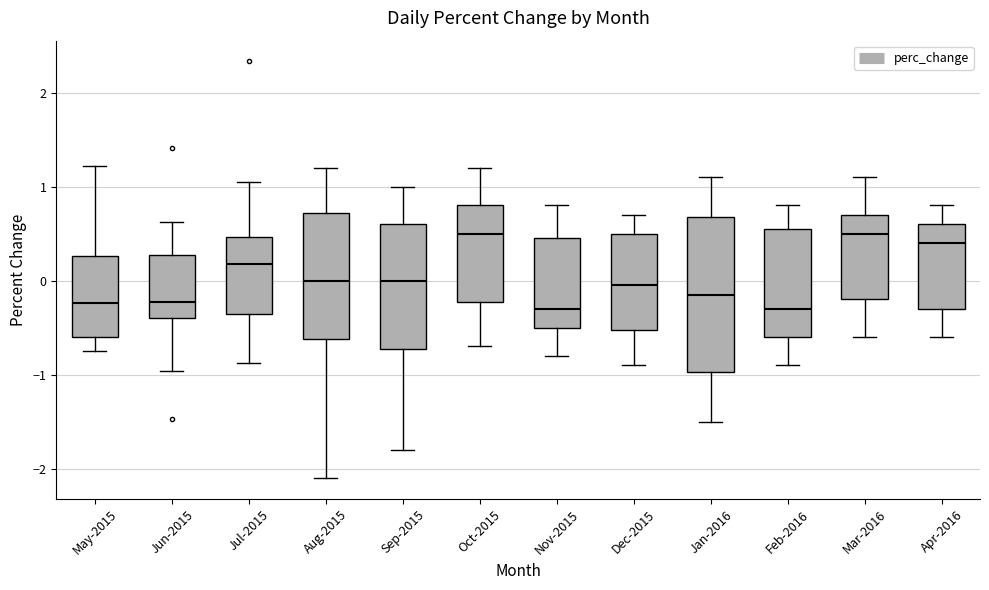

Reading left to right, read every box against the y-axis: the position of its median line, the range the box covers, and the ends of its whiskers. The values are not printed on the chart, so give them approximately, as read against the axis.

May-2015: median -0.2, box -0.6 to 0.3, whiskers -0.7 to 1.2
Jun-2015: median -0.2, box -0.4 to 0.3, whiskers -1.0 to 0.6
Jul-2015: median 0.2, box -0.4 to 0.5, whiskers -0.9 to 1.0
Aug-2015: median 0.0, box -0.6 to 0.7, whiskers -2.1 to 1.2
Sep-2015: median 0.0, box -0.7 to 0.6, whiskers -1.8 to 1.0
Oct-2015: median 0.5, box -0.2 to 0.8, whiskers -0.7 to 1.2
Nov-2015: median -0.3, box -0.5 to 0.5, whiskers -0.8 to 0.8
Dec-2015: median 0.0, box -0.5 to 0.5, whiskers -0.9 to 0.7
Jan-2016: median -0.1, box -1.0 to 0.7, whiskers -1.5 to 1.1
Feb-2016: median -0.3, box -0.6 to 0.6, whiskers -0.9 to 0.8
Mar-2016: median 0.5, box -0.2 to 0.7, whiskers -0.6 to 1.1
Apr-2016: median 0.4, box -0.3 to 0.6, whiskers -0.6 to 0.8